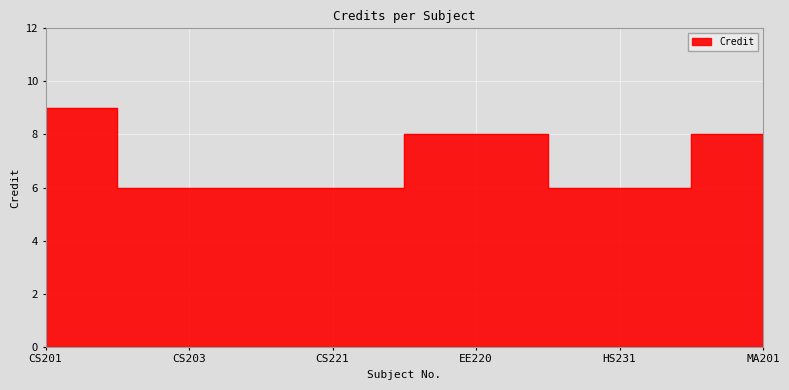

What is the maximum value shown in the chart?

9